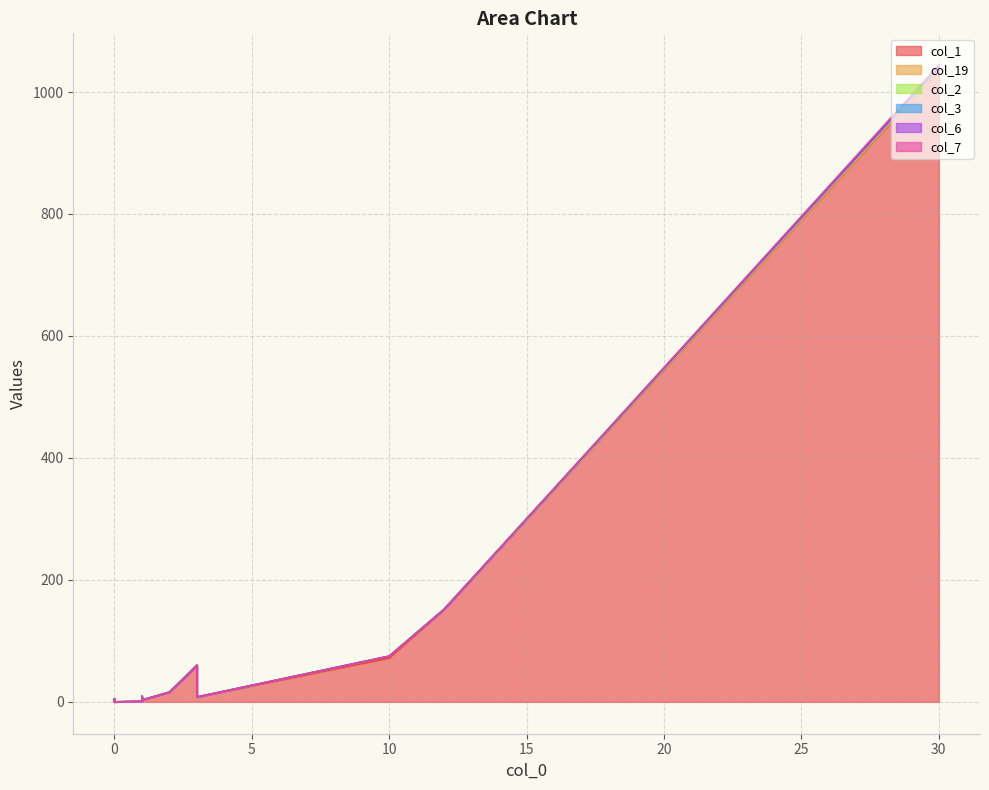

At 0, list the series in order from largest to smallest.

col_1, col_19, col_2, col_3, col_6, col_7